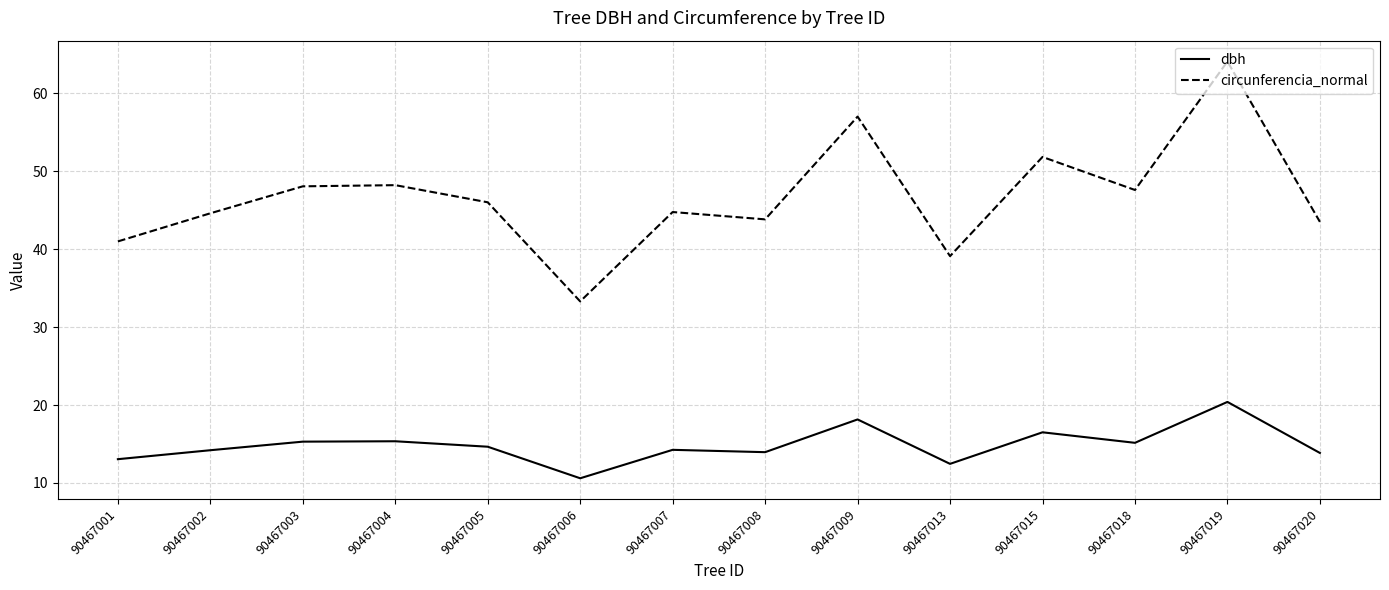

What is the average value of the dbh series?

14.8